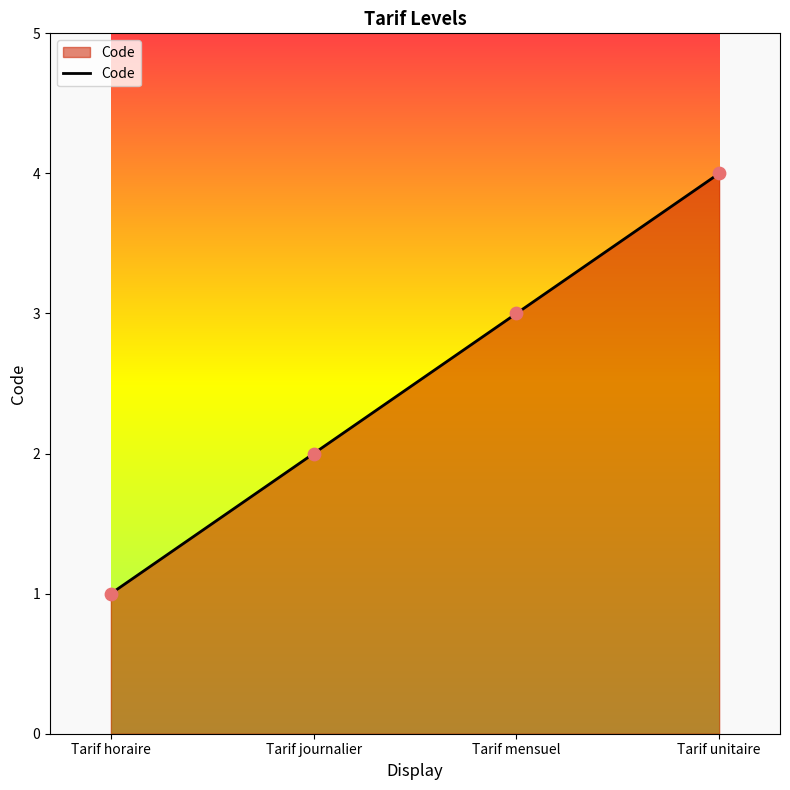

Between Tarif journalier and Tarif horaire, which is larger?

Tarif journalier